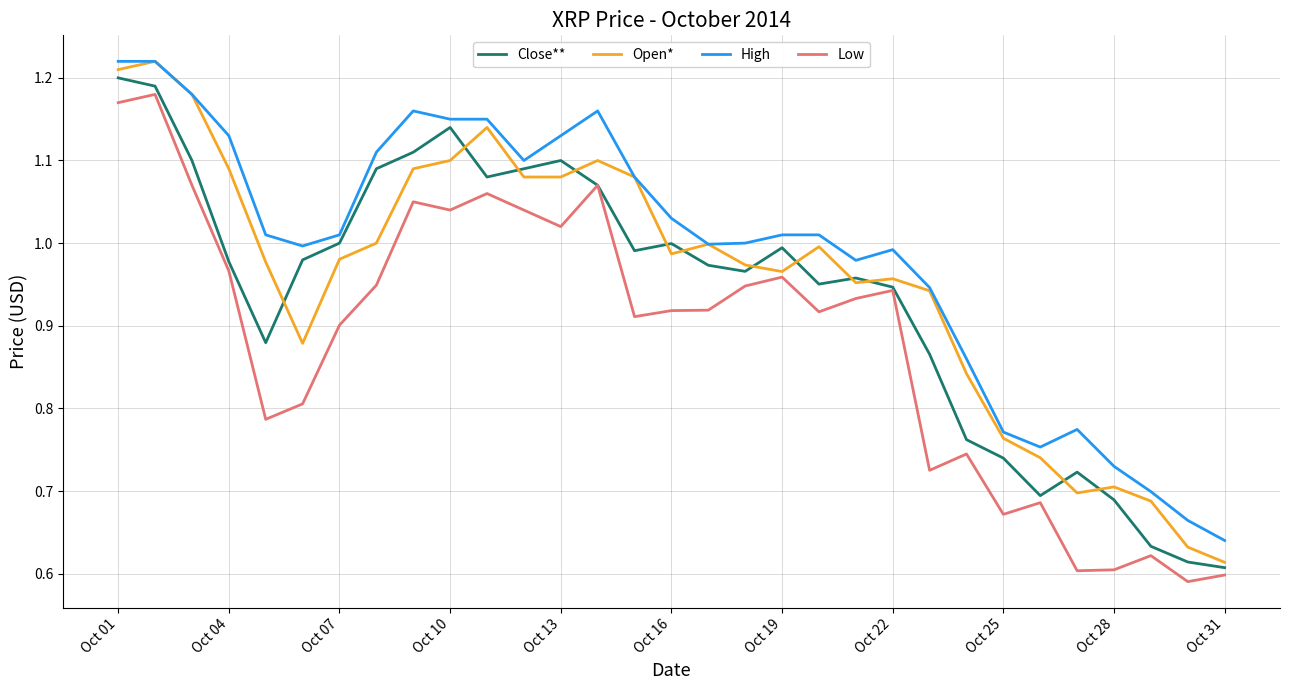

Which series has the largest total across all categories?

High